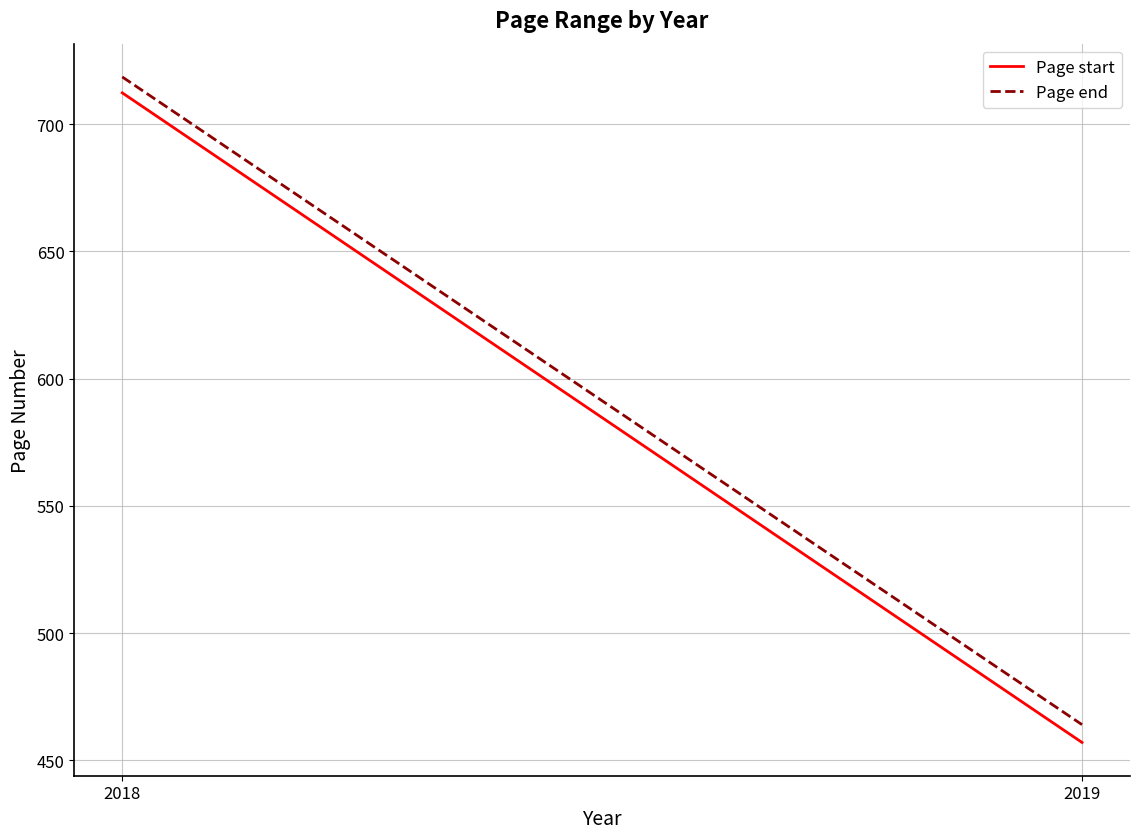

Which series changed the most between 2018 and 2019?

Page start